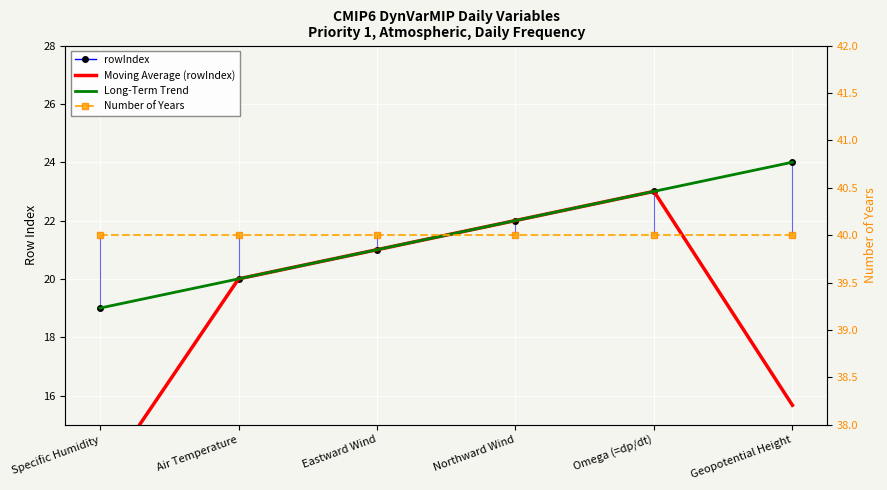

Reading left to right, extract all data points from this chart.

rowIndex: 19.0	20.0	21.0	22.0	23.0	24.0
Moving Average (rowIndex): 13.0	20.0	21.0	22.0	23.0	15.7
Long-Term Trend: 19.0	20.0	21.0	22.0	23.0	24.0
Number of Years: 40.0	40.0	40.0	40.0	40.0	40.0